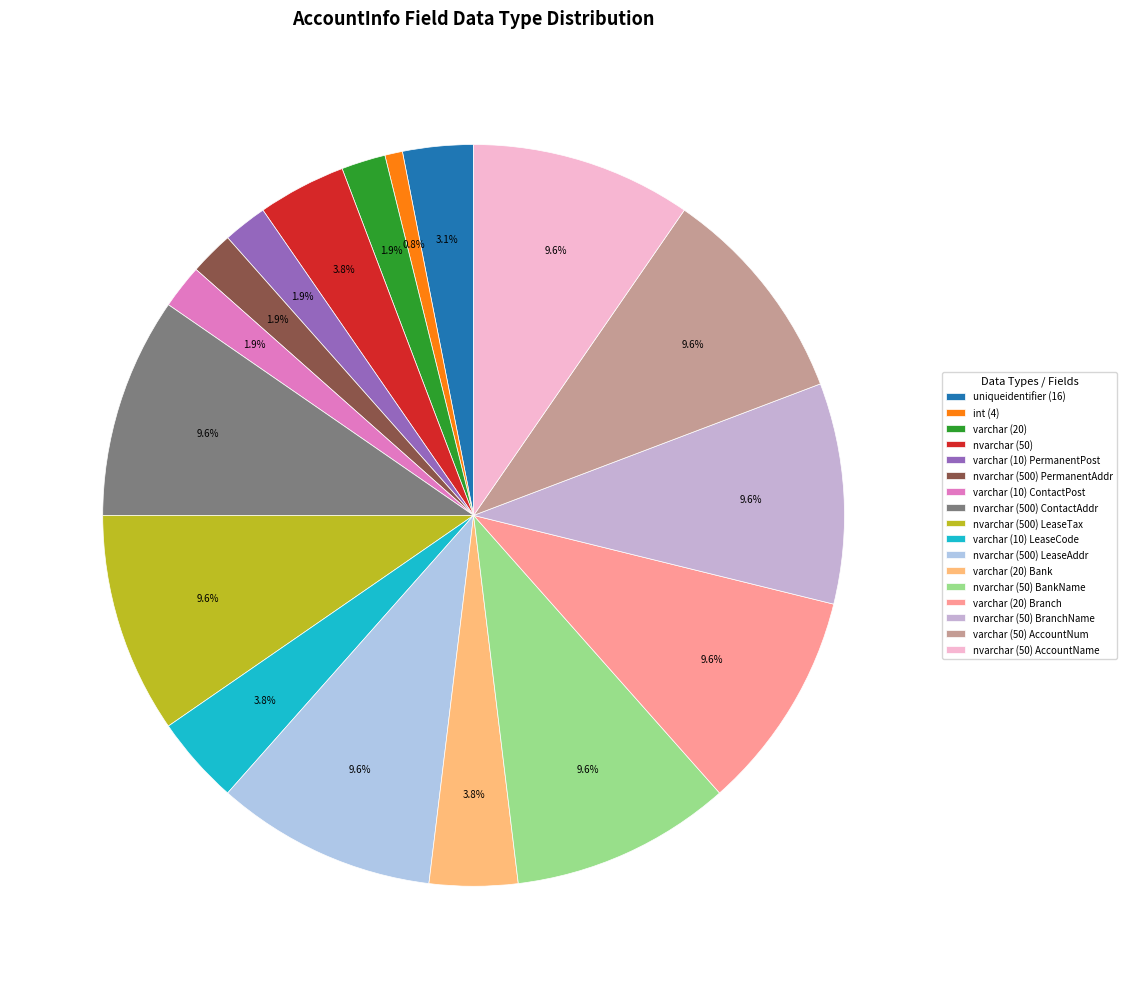

Count the number of slices in the pie.

17